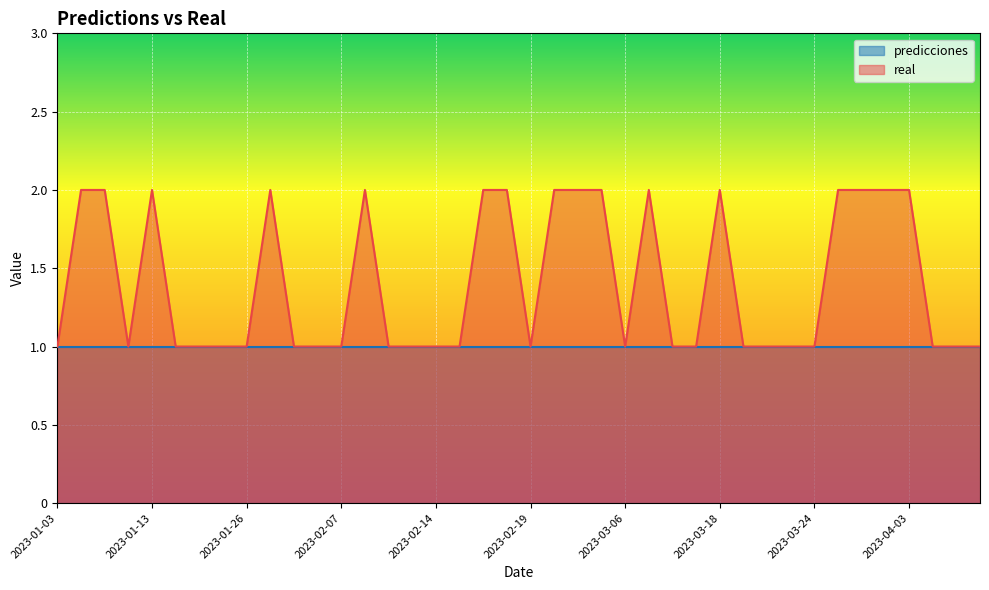

Between 2023-01-27 and 2023-01-09, which is larger?

2023-01-27